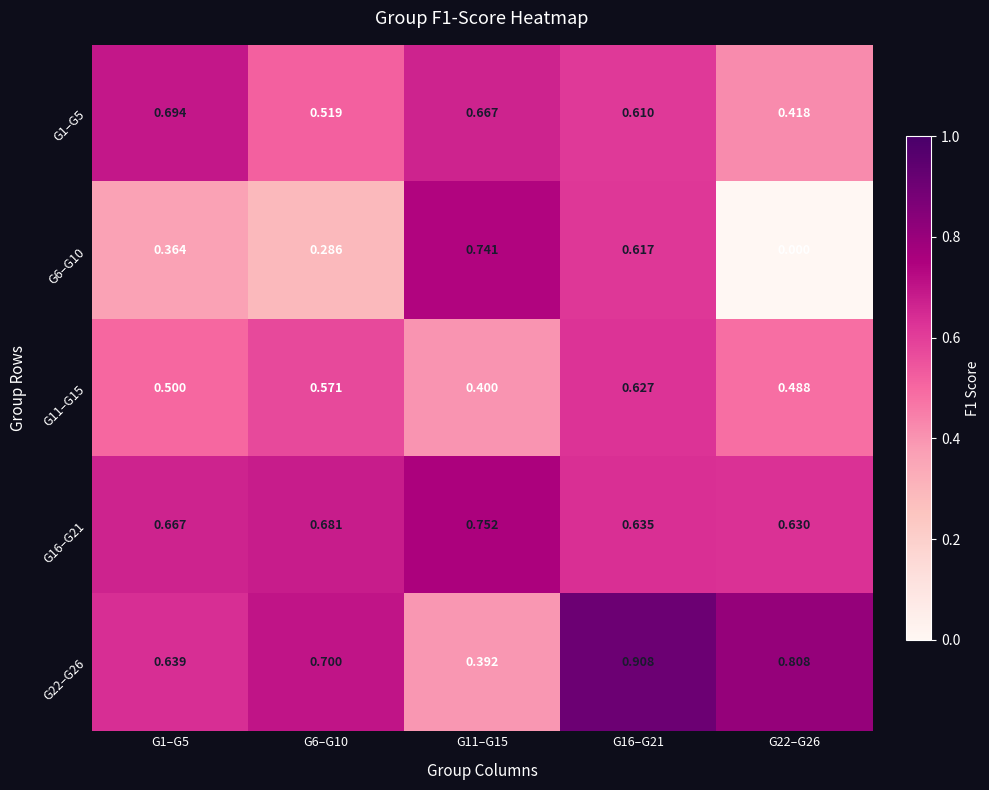

Is the value of G22–G26 at G22–G26 greater than the value of G6–G10 at G11–G15?

Yes